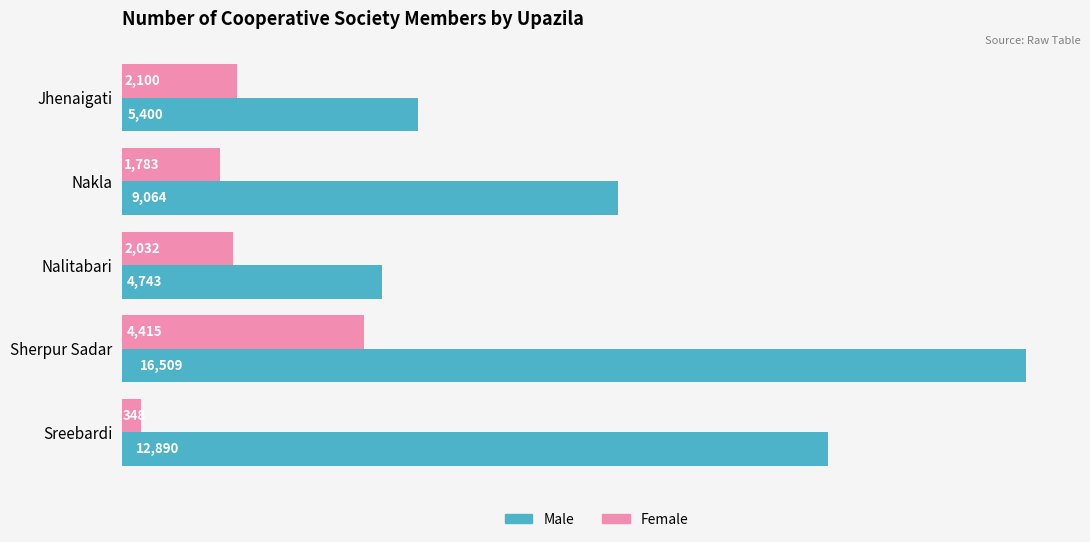

What is the total value across all series at Jhenaigati?

7500